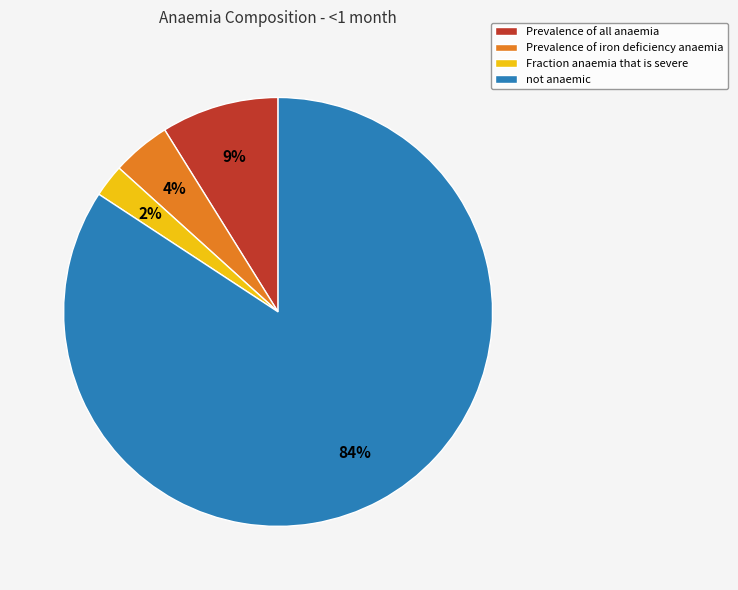

Which category has the smallest portion of the pie?

Fraction anaemia that is severe